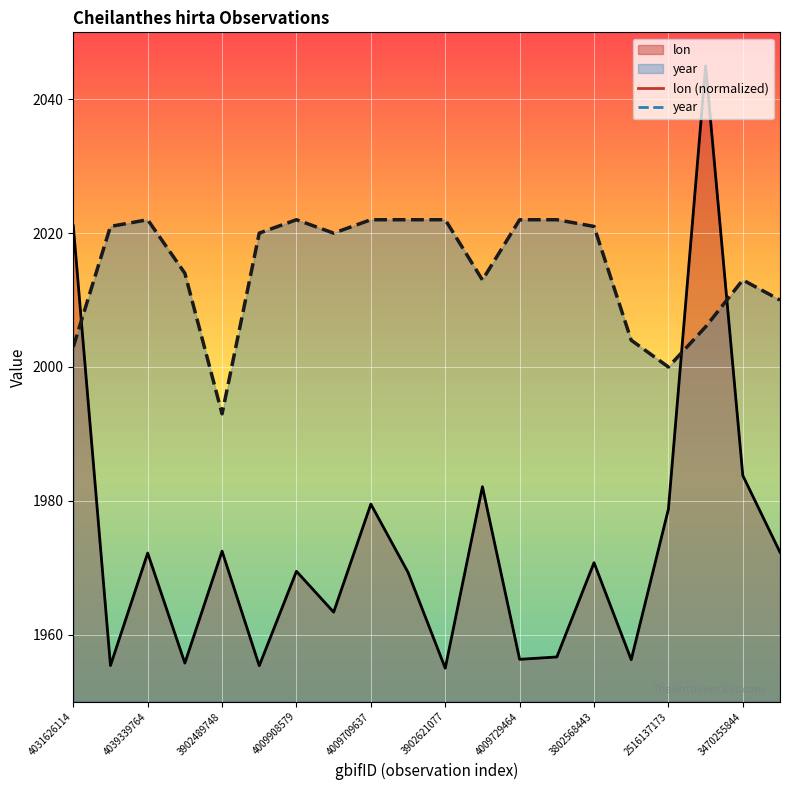

What is the label of the 10th point from the left?

3468935710